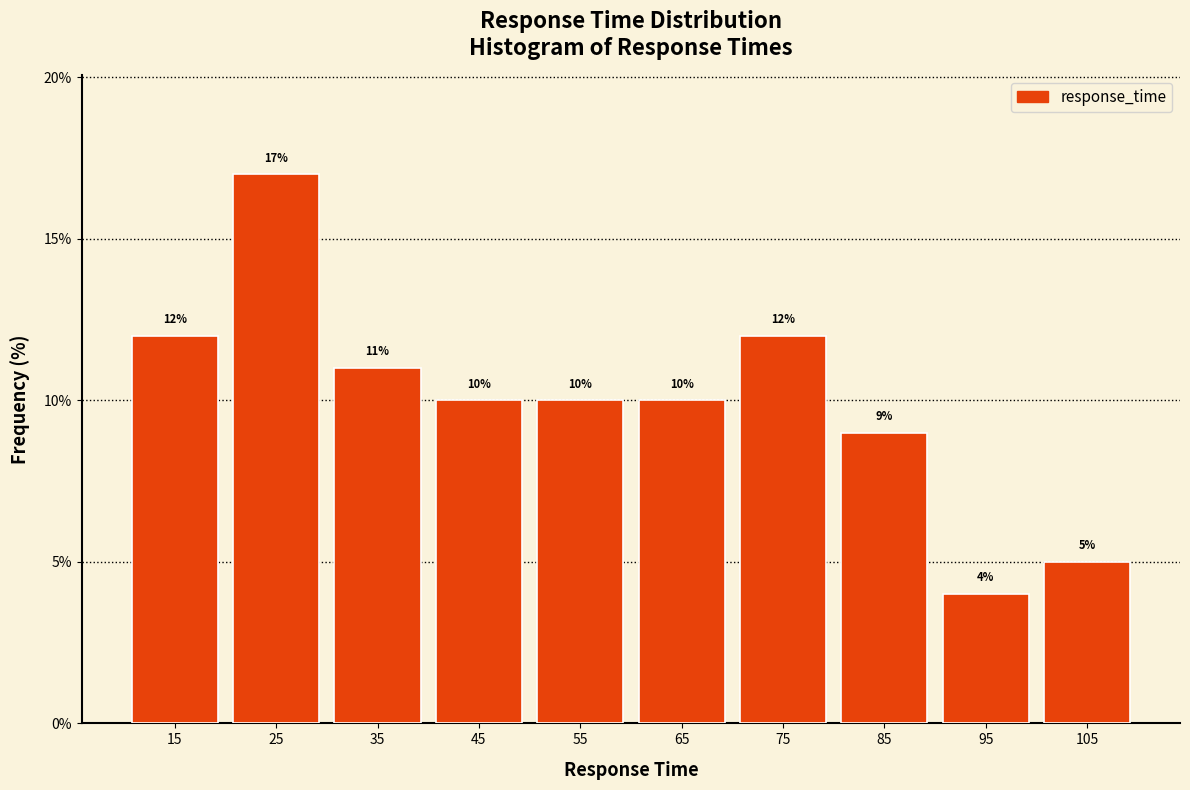

How tall is the bar that spans 70 to 80 on the x-axis?

12